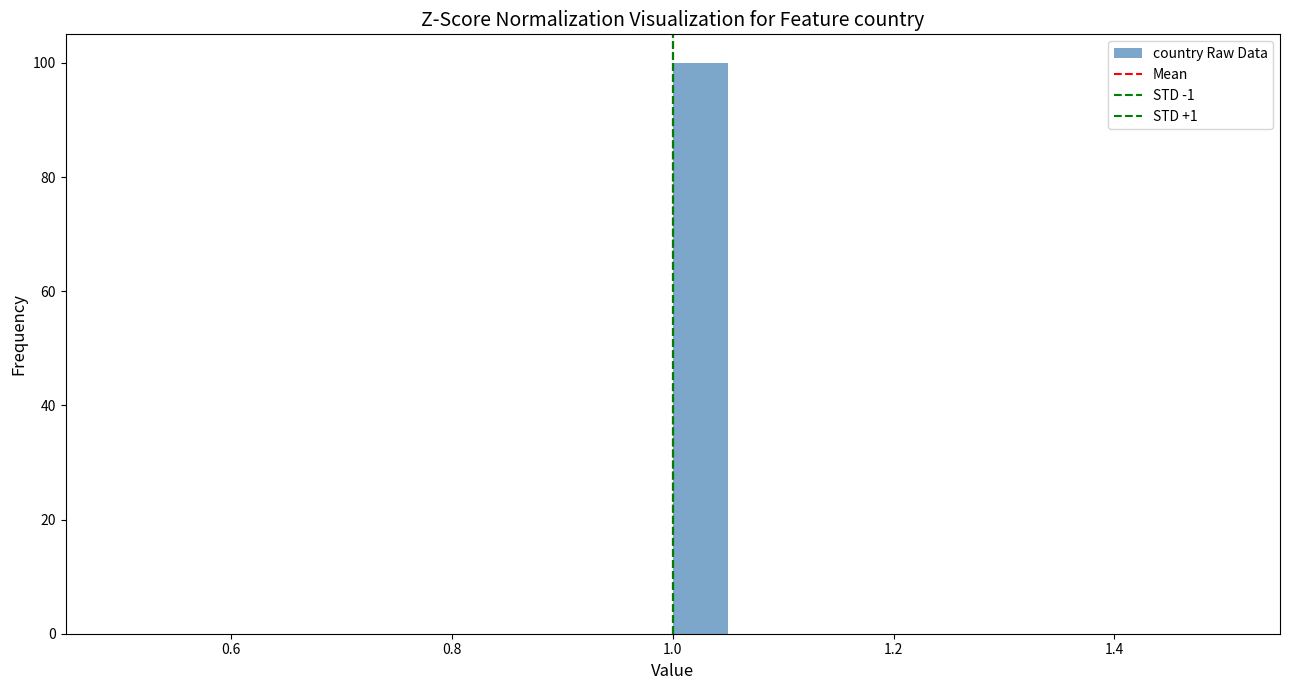

Read against the x-axis, roughly where is the centre of the tallest bar?

1.02